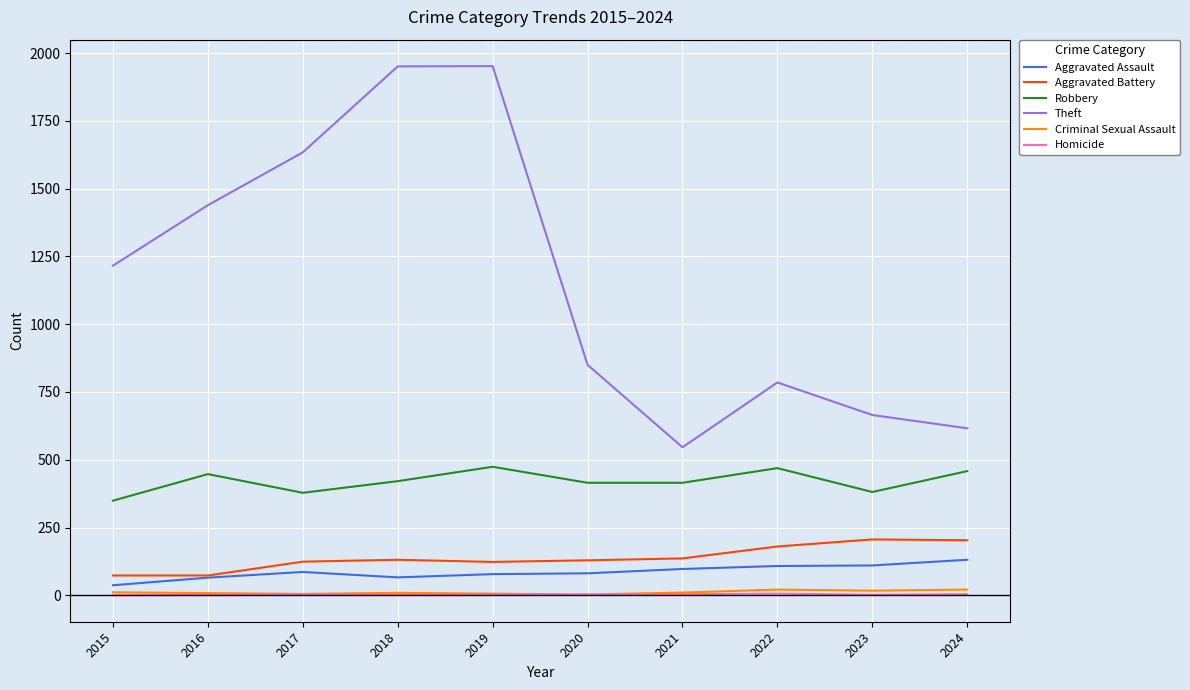

Which series has the widest spread of values?

Theft